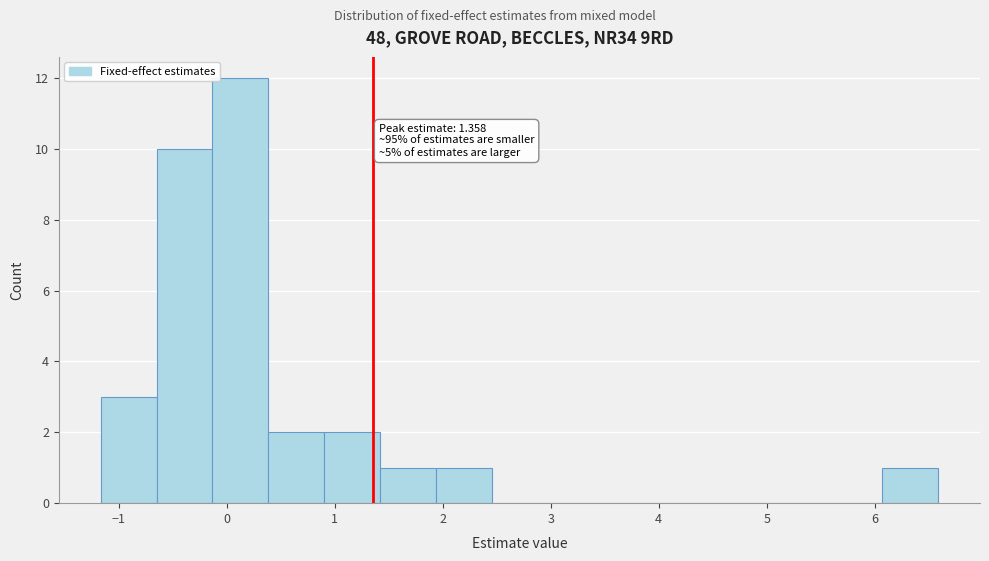

Which range on the x-axis has the tallest bar?

-0.1 to 0.4